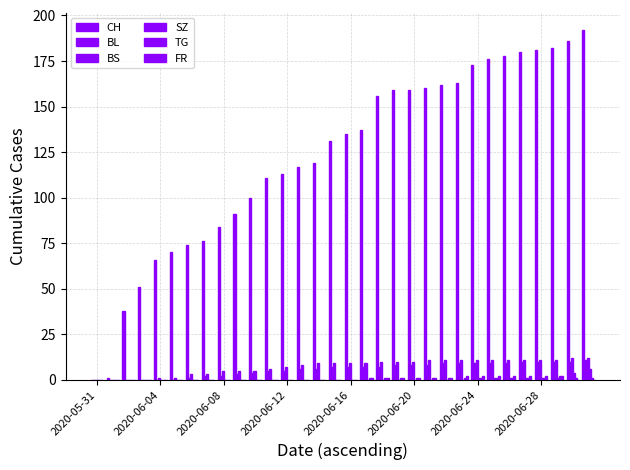

What is the average value of the FR series?

1